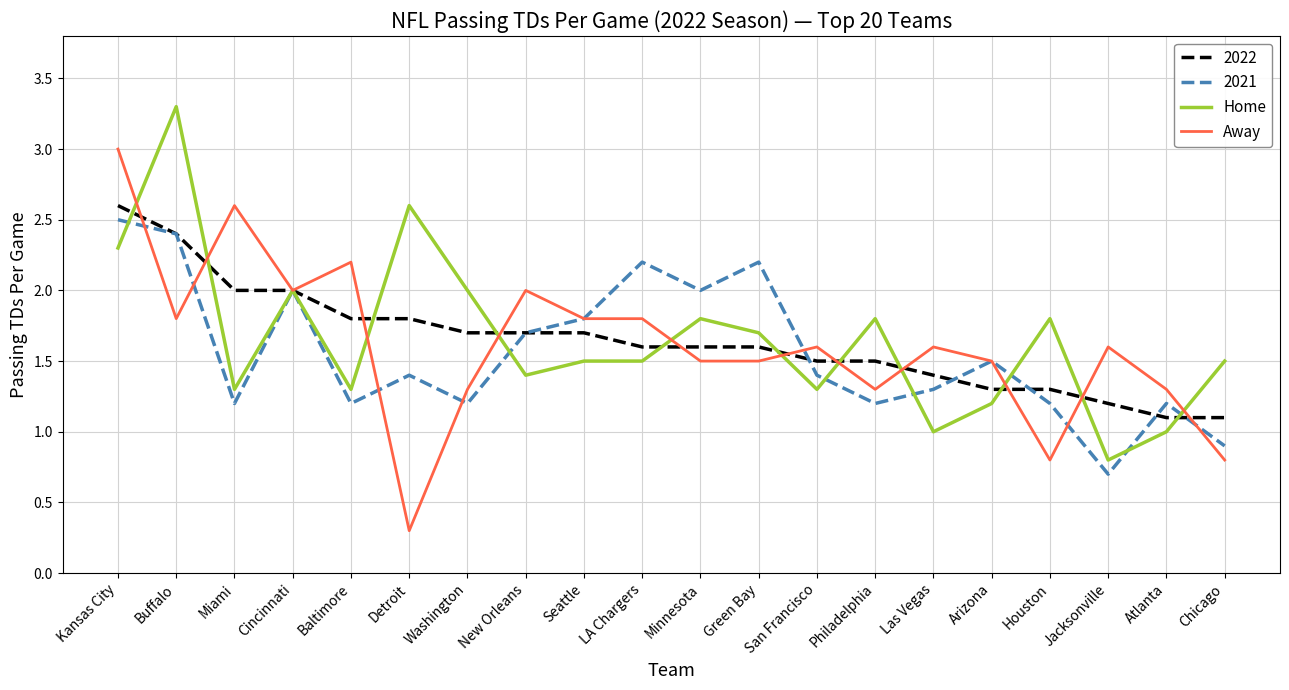

At which category is the sum across all series the highest?

Kansas City